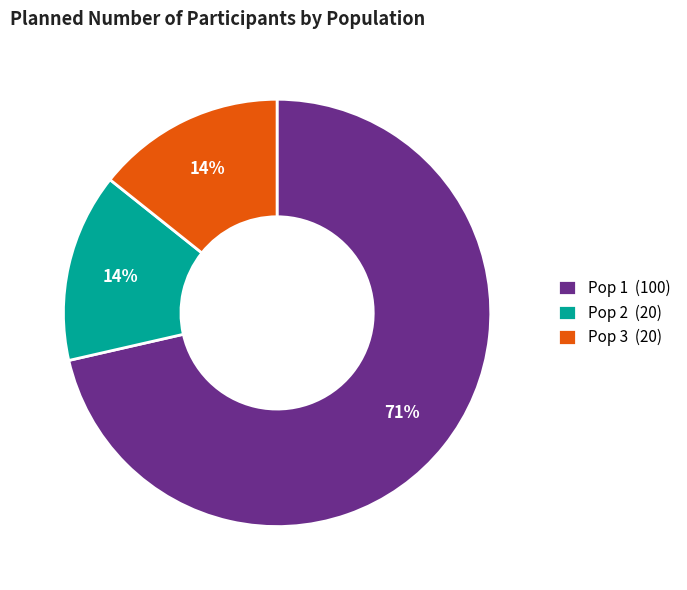

Do Pop 2 (20) and Pop 1 (100) together represent more than half of the pie?

Yes